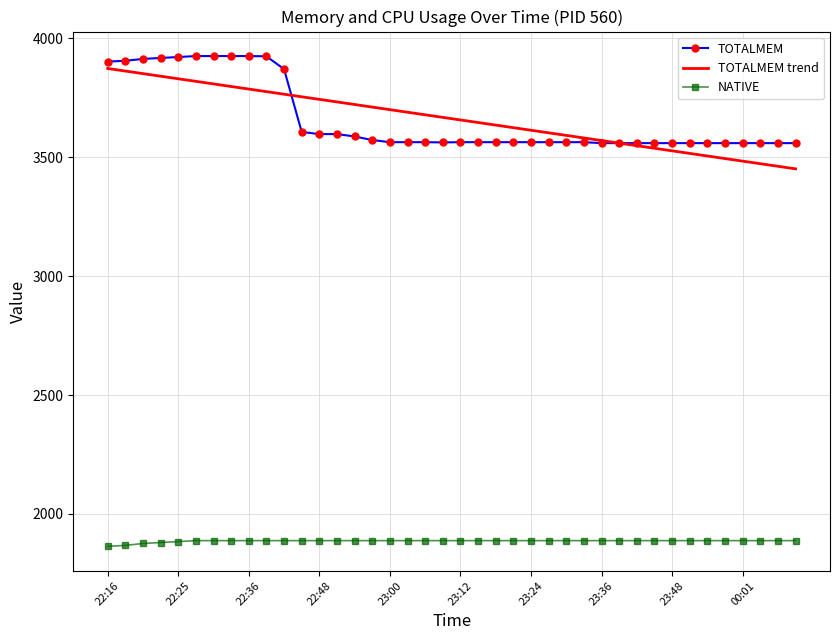

How many values in the TOTALMEM trend series are below 3667?

20